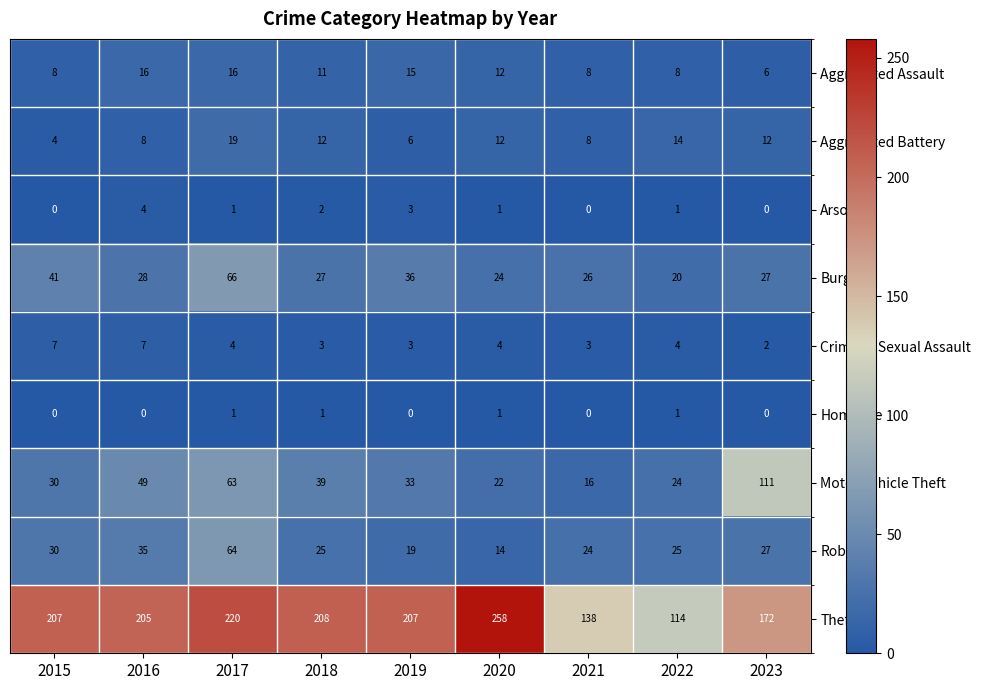

Between 2015 and 2021, which series saw the biggest shift?

Theft